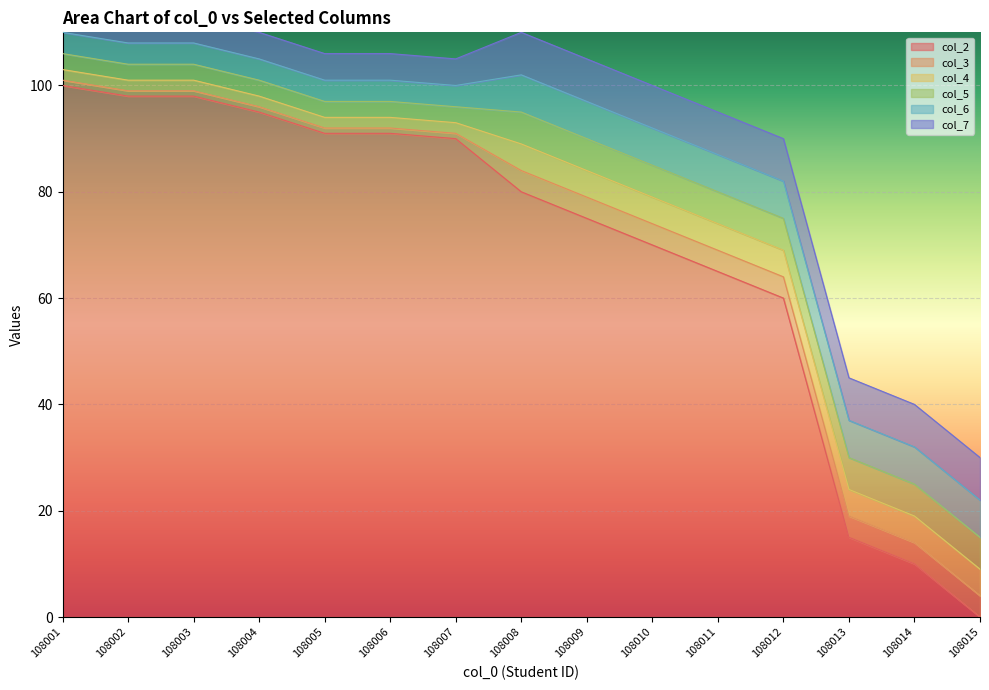

How many lines are shown in the chart?

6